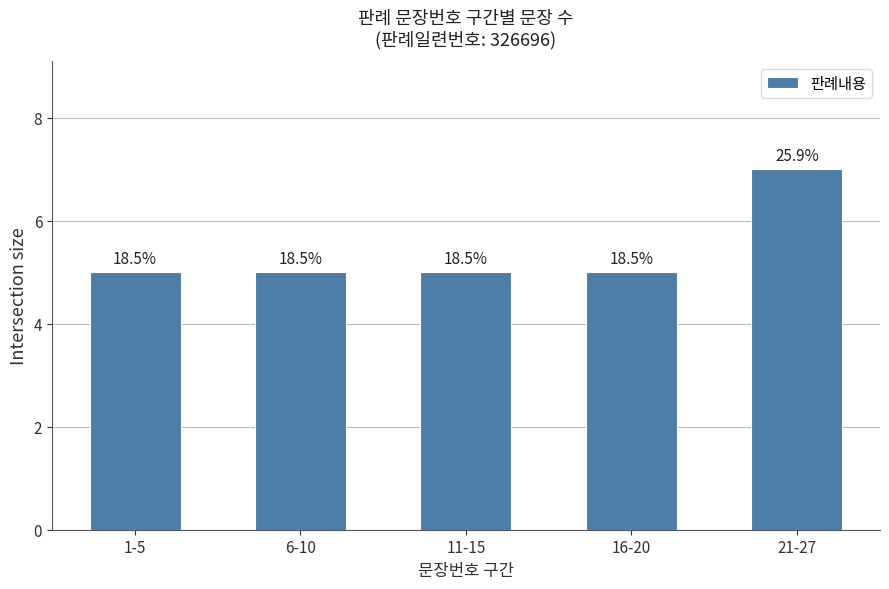

What is the label of the 4th bar from the right?

6-10